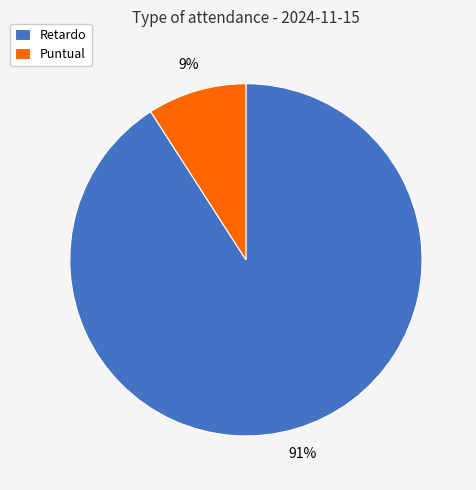

To the nearest percent, what portion does Retardo represent?

91%